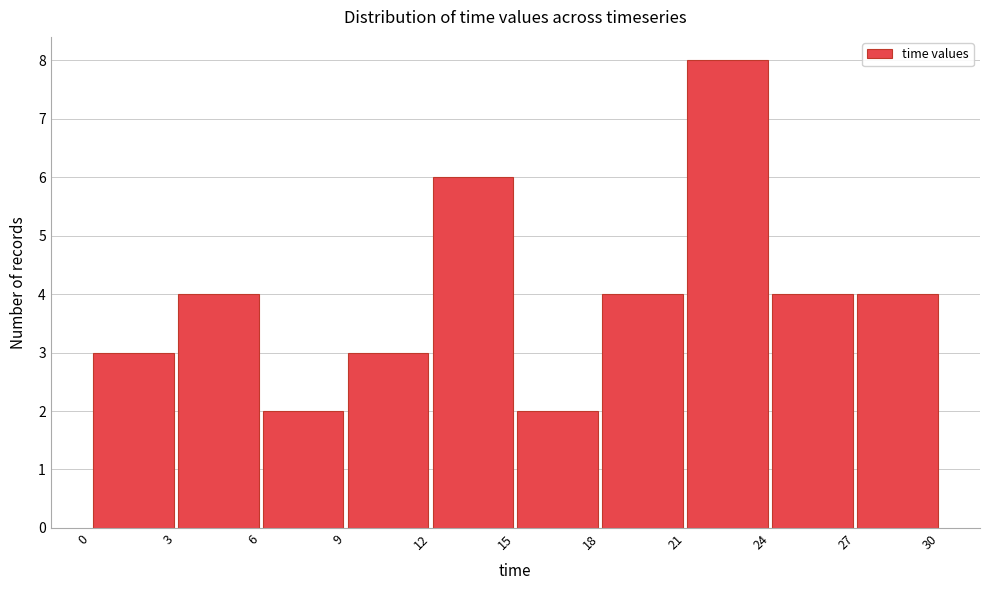

Reading left to right, transcribe this chart: for each bar, give the range it covers on the x-axis and its height. The values are not printed on the chart, so give them approximately, as read against the axis.

0 to 3: 3
3 to 6: 4
6 to 9: 2
9 to 12: 3
12 to 15: 6
15 to 18: 2
18 to 21: 4
21 to 24: 8
24 to 27: 4
27 to 30: 4